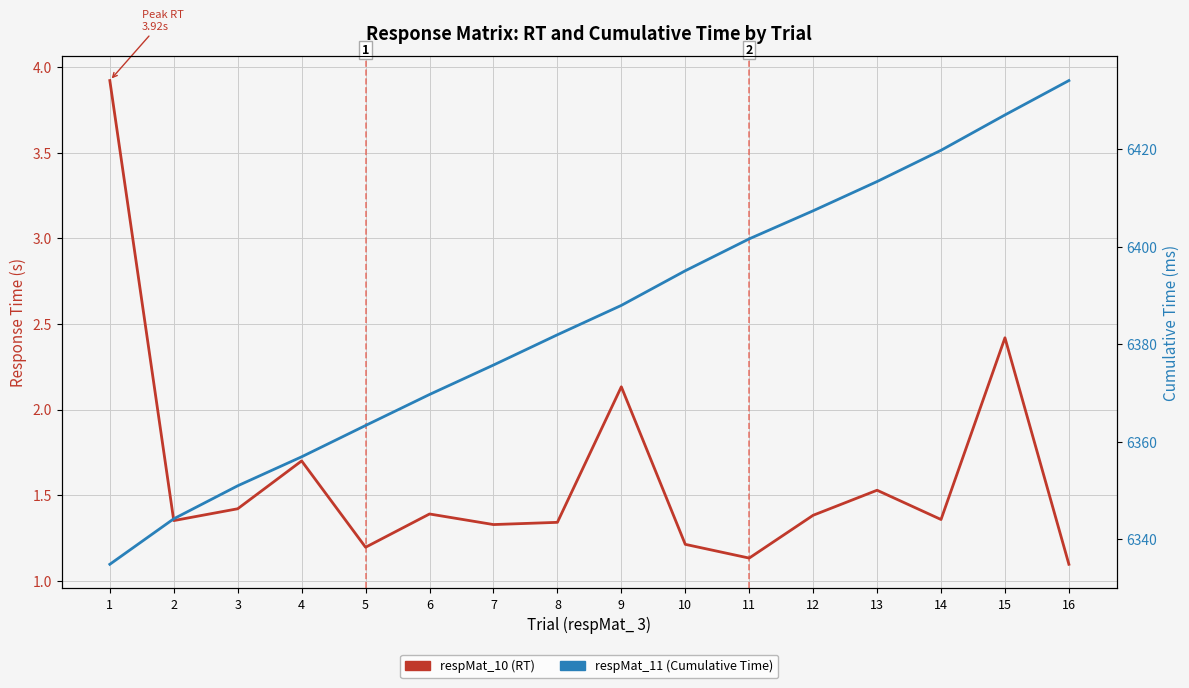

The respMat_11 (Cumulative Time) series shows 6407.4 at 12. True or false?

True